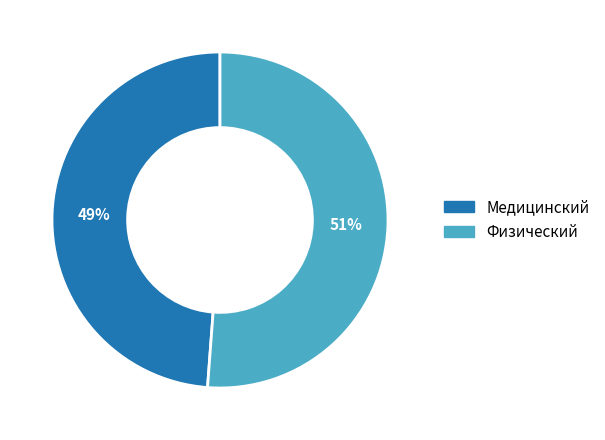

Rank the categories by value from highest to lowest.

Физический, Медицинский